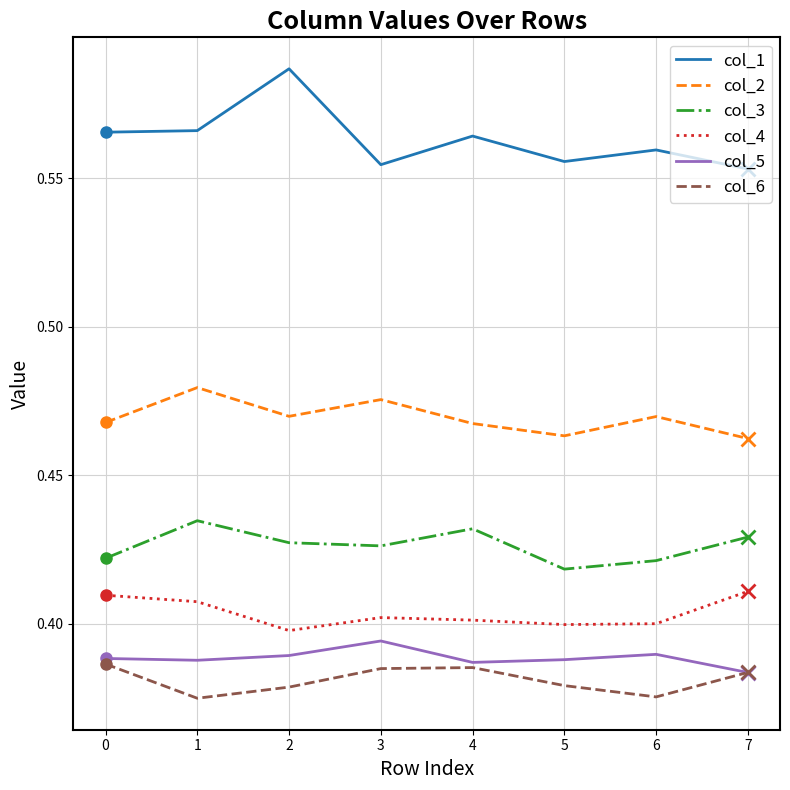

The col_3 series shows 0.4 at 2. True or false?

True